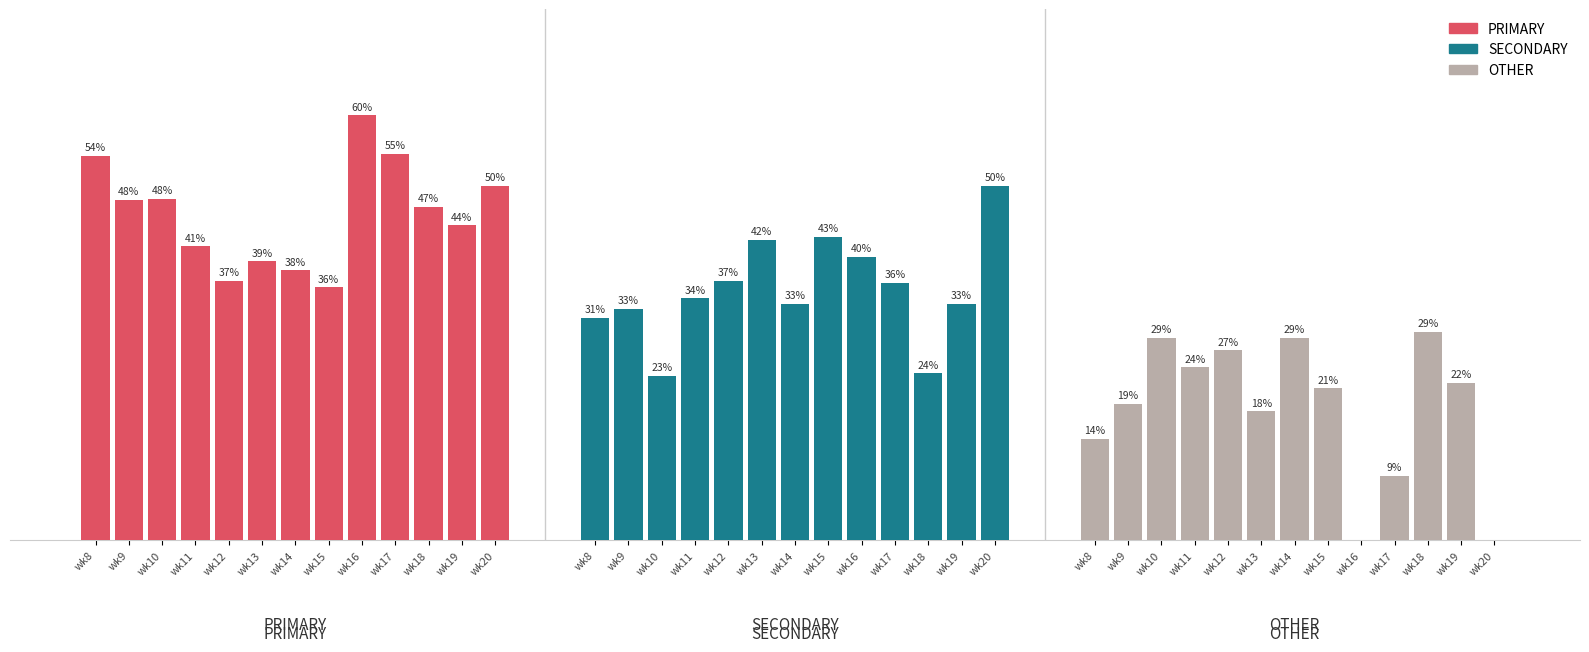

At how many categories does at least one series exceed 44?

8